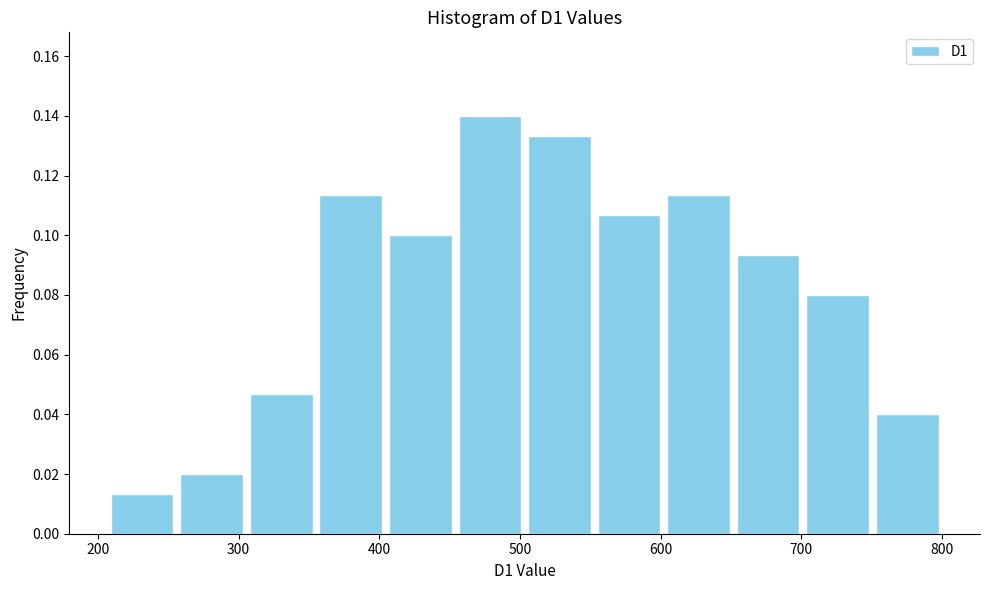

Reading left to right, transcribe this chart: for each bar, give the range it covers on the x-axis and its height. Neither the bar edges nor the heights are printed on the chart, so give them approximately, as read against the axes.

210 to 260: 0.014
260 to 310: 0.020
310 to 350: 0.046
350 to 400: 0.114
400 to 450: 0.100
450 to 500: 0.140
500 to 550: 0.134
550 to 600: 0.106
600 to 650: 0.114
650 to 700: 0.094
700 to 750: 0.080
750 to 800: 0.040